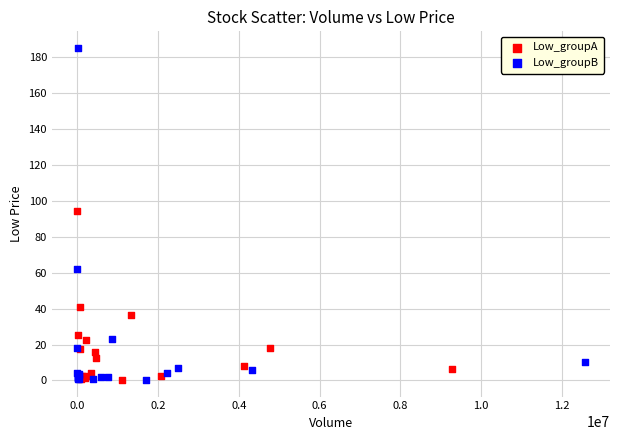

Which series has the widest spread of Y values?

Low_groupB